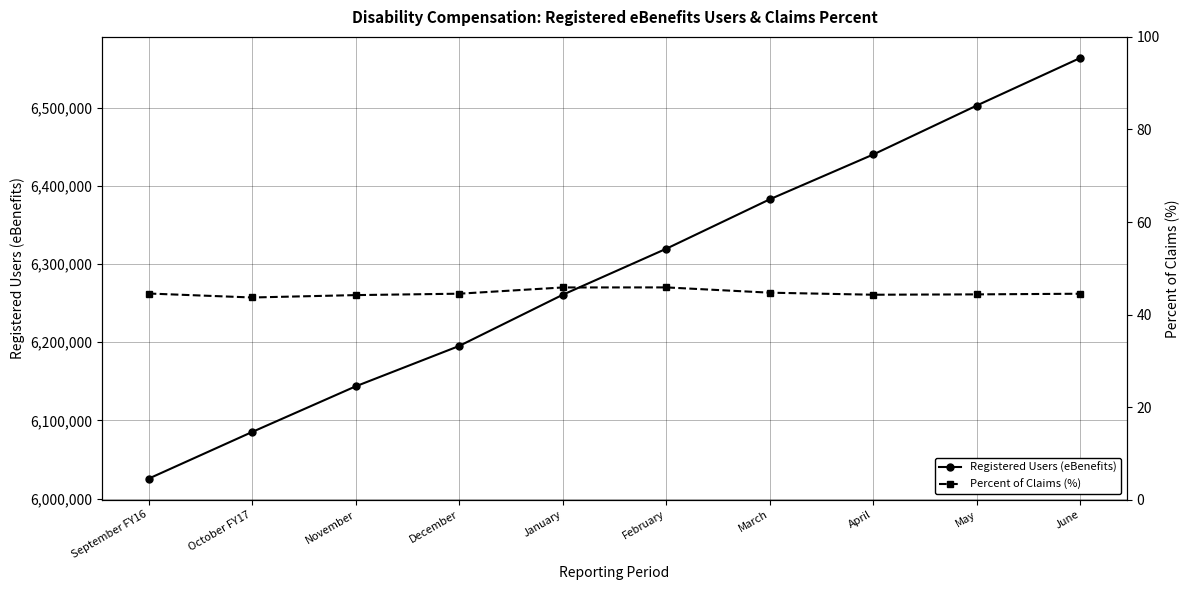

What is the highest value of the Registered Users (eBenefits) series?

6563720